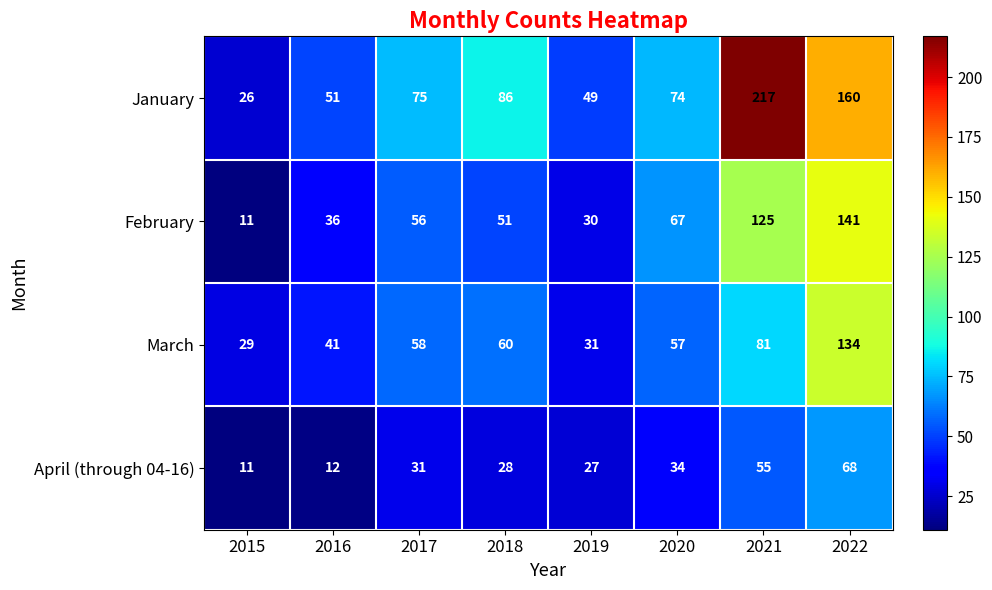

Which series has the largest range (max minus min)?

January